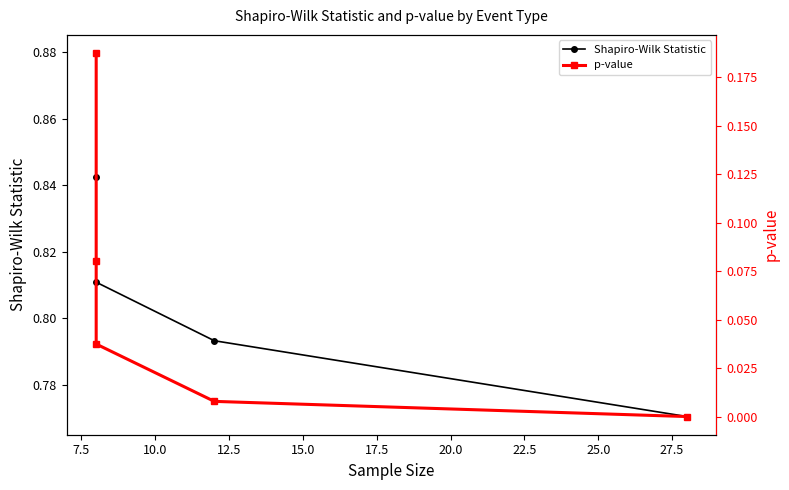

What are all the series names shown in the legend?

Shapiro-Wilk Statistic, p-value